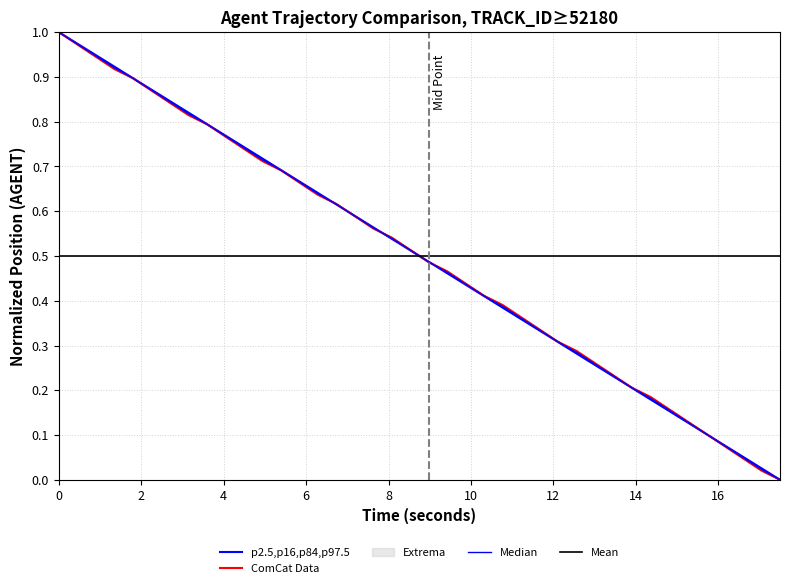

True or false: X has more than 1 points higher than both neighbors.

False